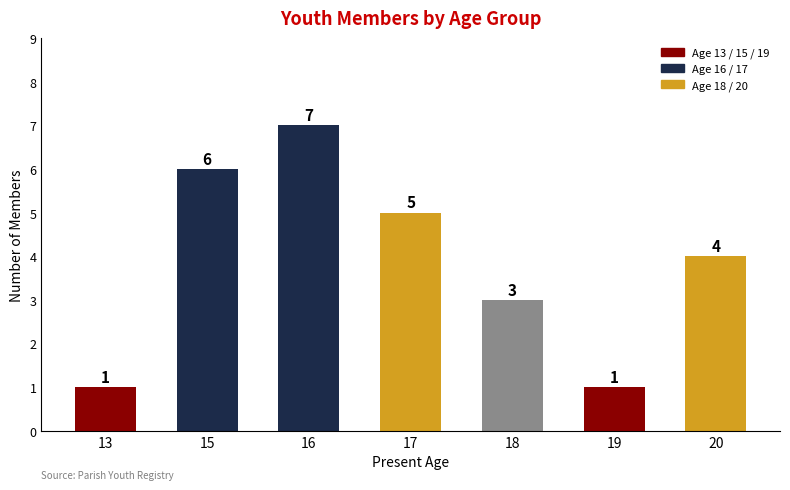

At which label does the data first exceed 4?

15